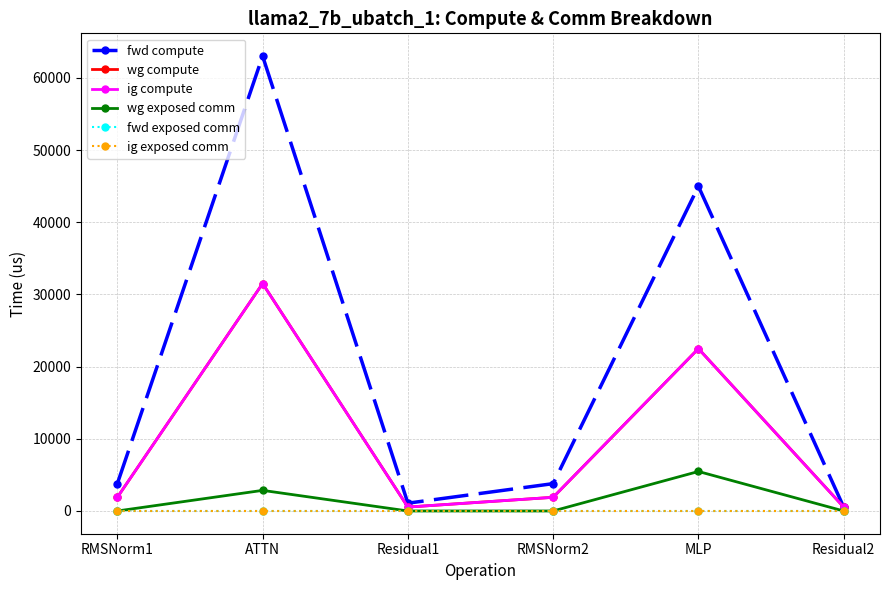

Rank the series by their maximum value, from lowest to highest.

fwd exposed comm, ig exposed comm, wg exposed comm, wg compute, ig compute, fwd compute